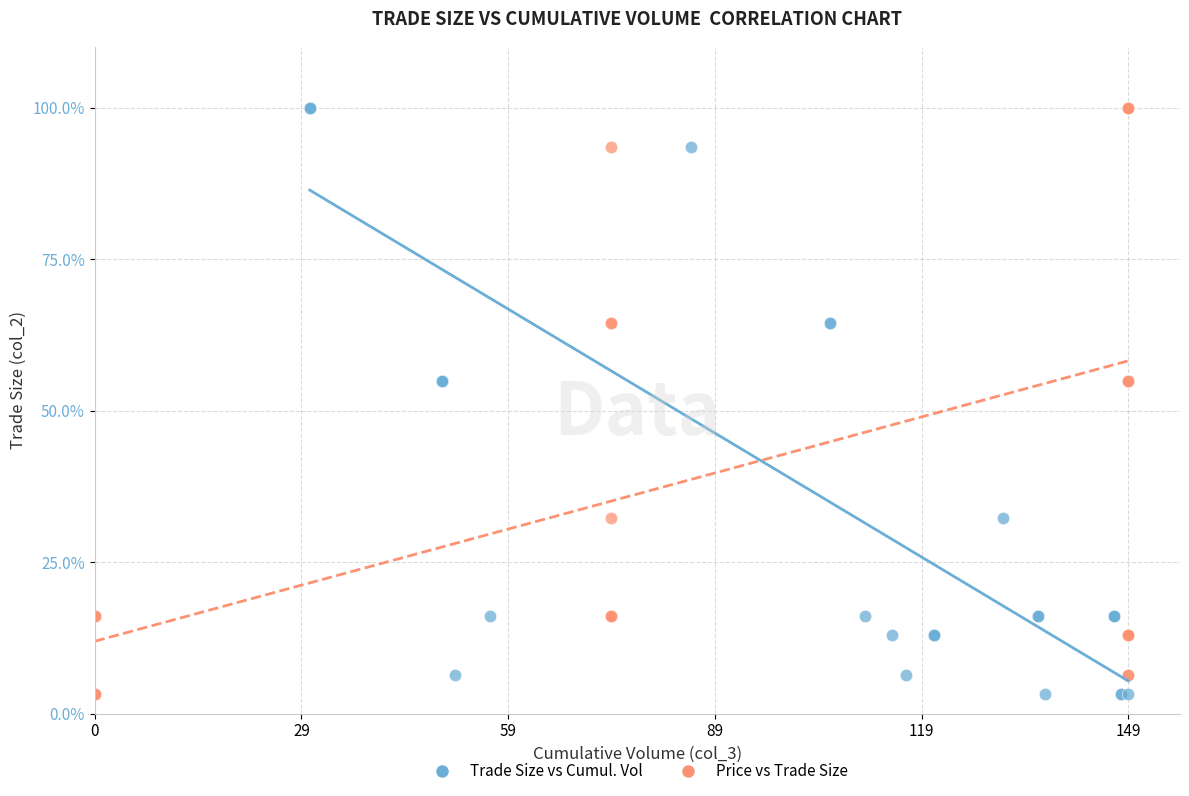

What are all the series names shown in the legend?

Trade Size vs Cumul. Vol, Price vs Trade Size